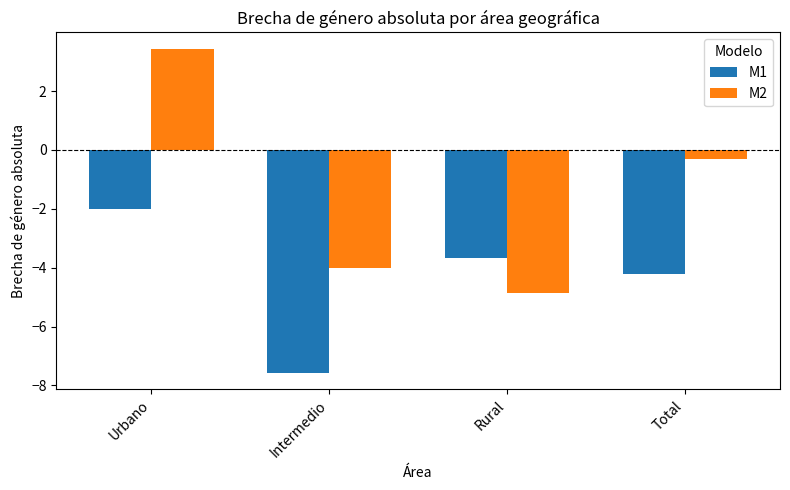

At Urbano, list the series in order from largest to smallest.

M2, M1